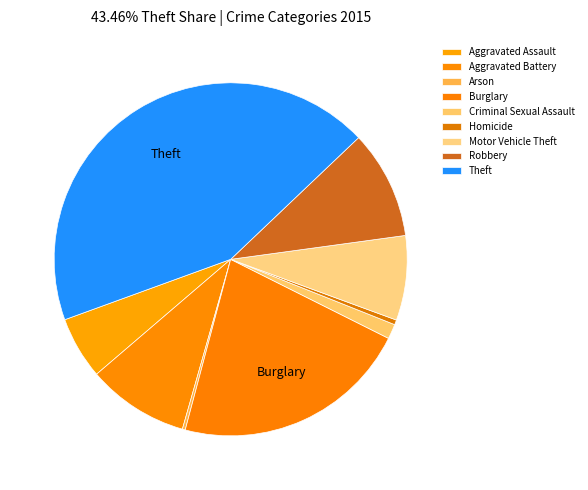

Rank the categories by value from lowest to highest.

Arson, Homicide, Criminal Sexual Assault, Aggravated Assault, Motor Vehicle Theft, Aggravated Battery, Robbery, Burglary, Theft